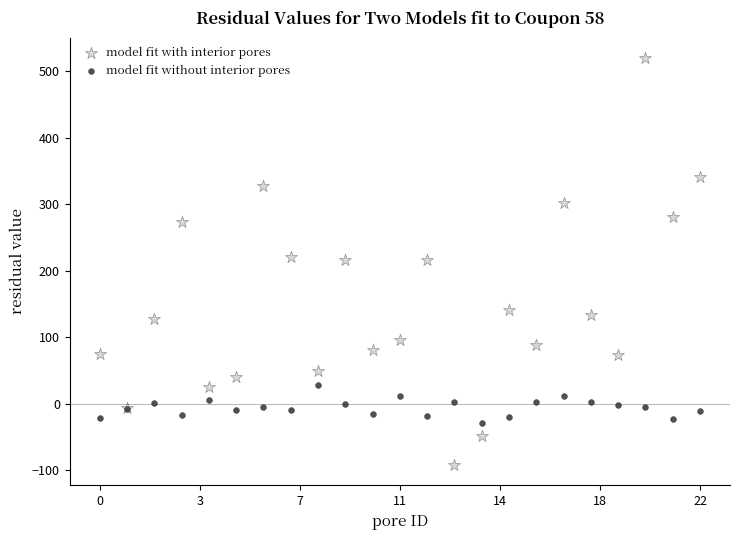

Which series reaches the minimum Y coordinate?

model fit with interior pores